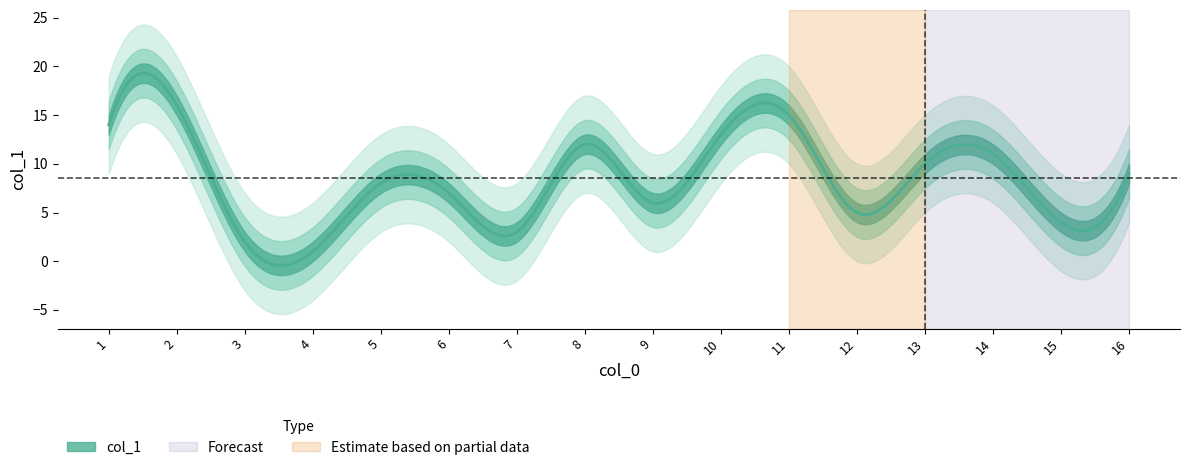

What is the sum of all values?

136